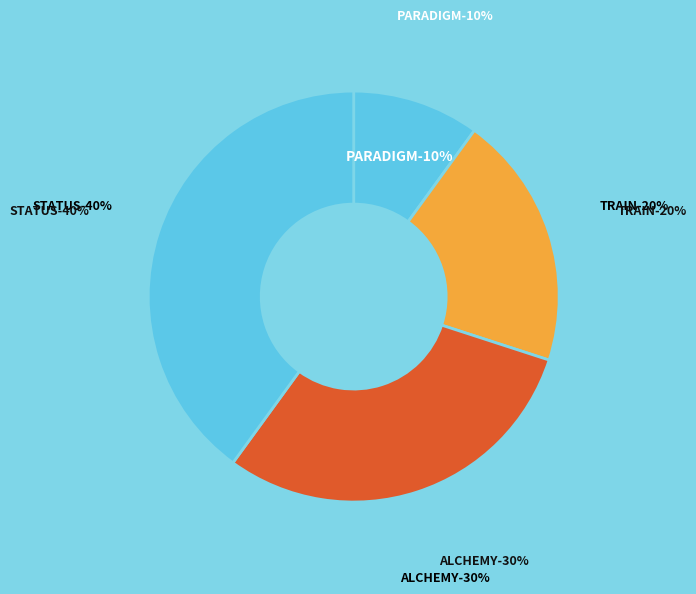

What percentage do TRAIN and PARADIGM together represent?

30.0%